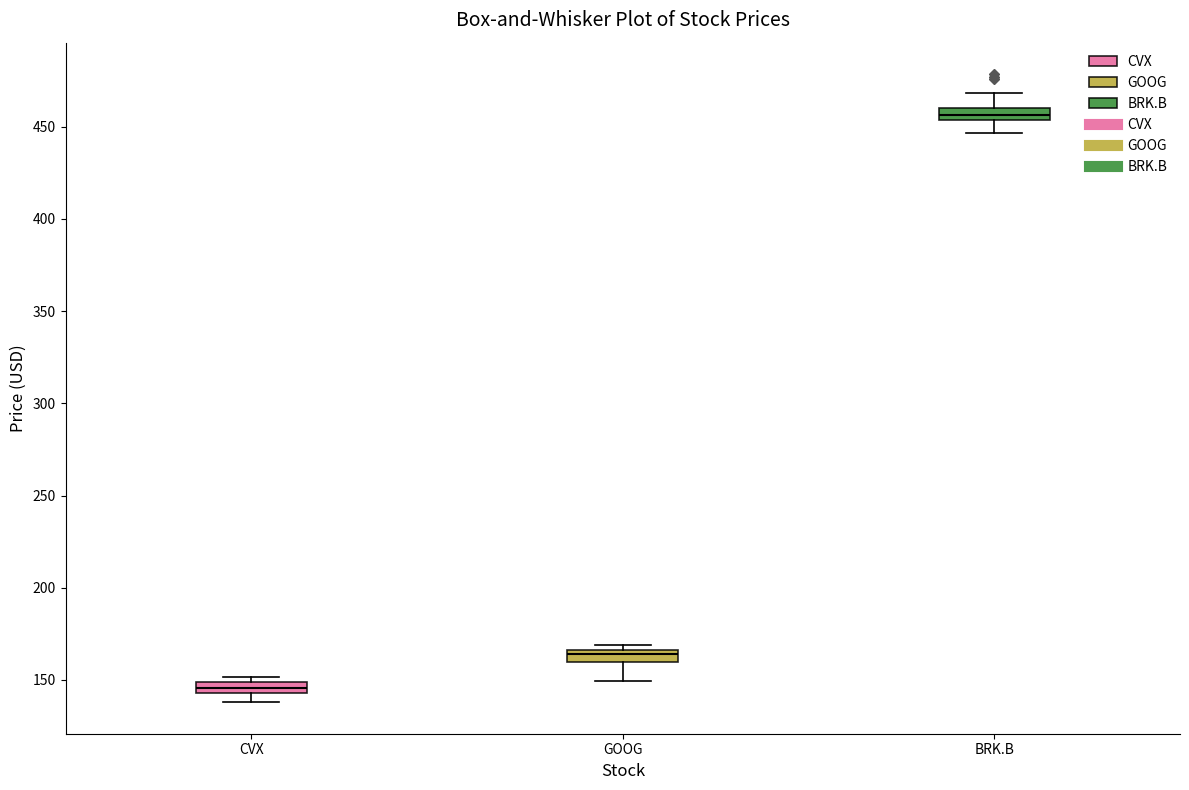

Where is the lower edge of the box for GOOG on the y-axis? The values are not printed on the chart, so give them approximately, as read against the axis.

160